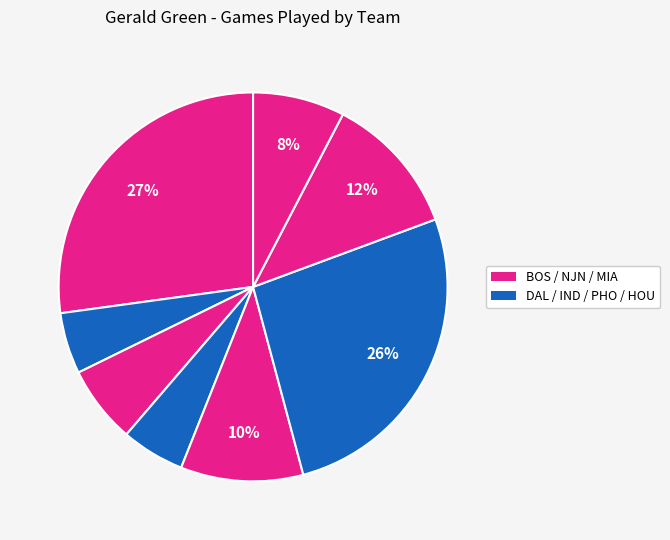

How many segments does this pie chart have?

8